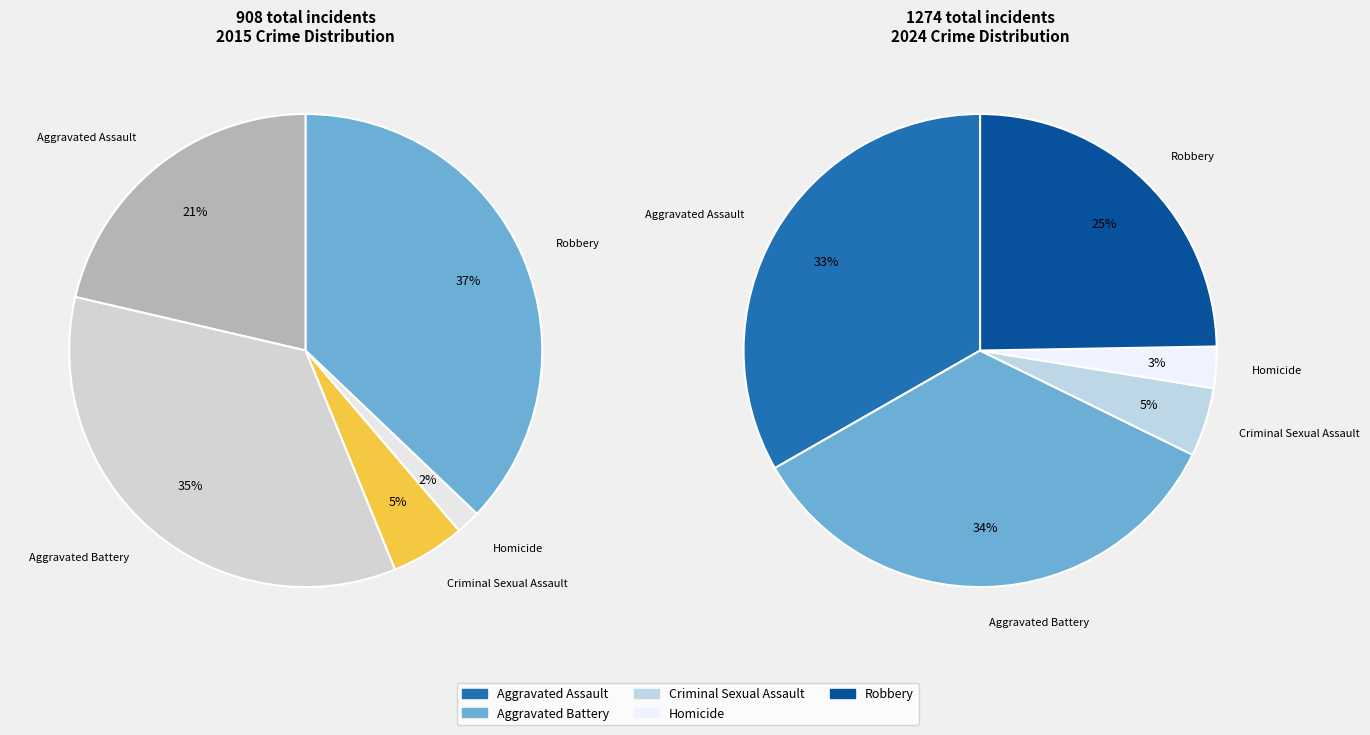

What is the ratio of the value at Robbery to the value at Aggravated Assault?

1.7